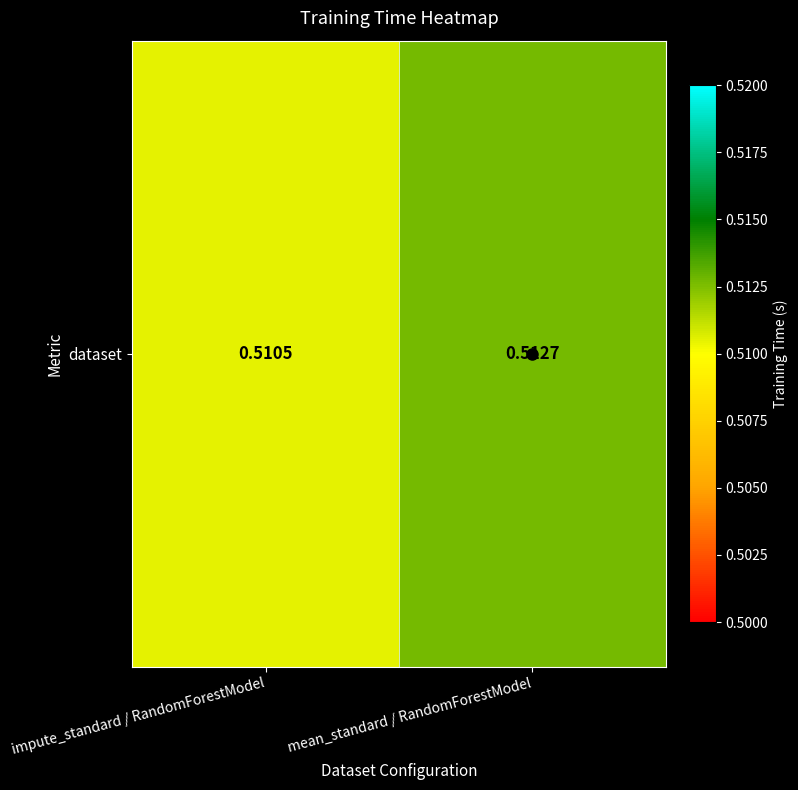

List the labels in order of value, smallest first.

impute_standard / RandomForestModel, mean_standard / RandomForestModel